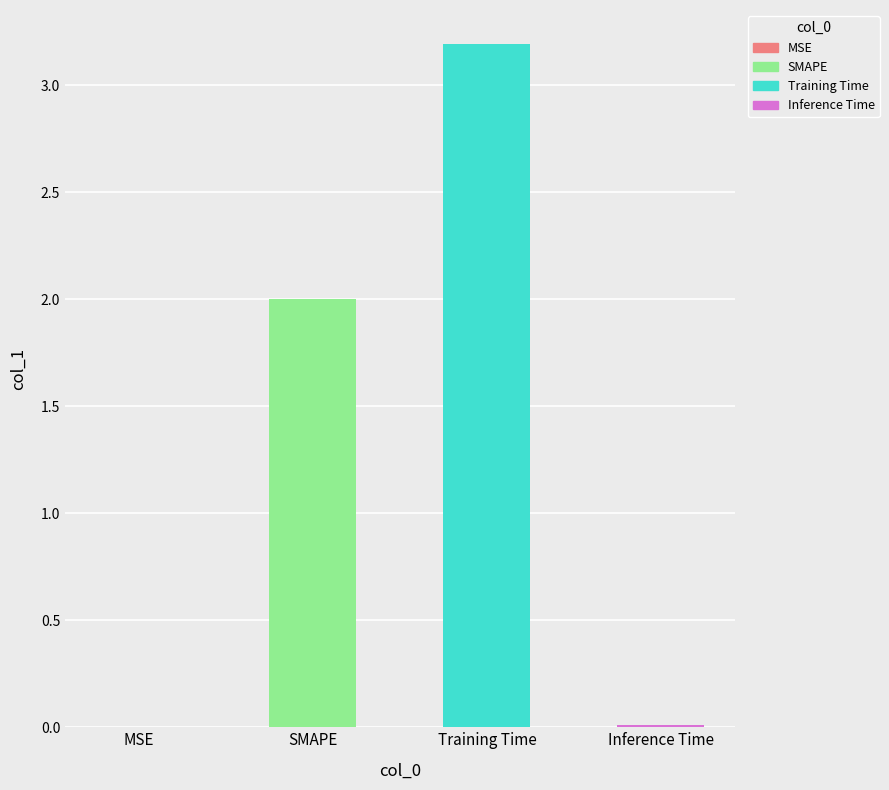

True or false: the data shows 0.0 at Inference Time.

False